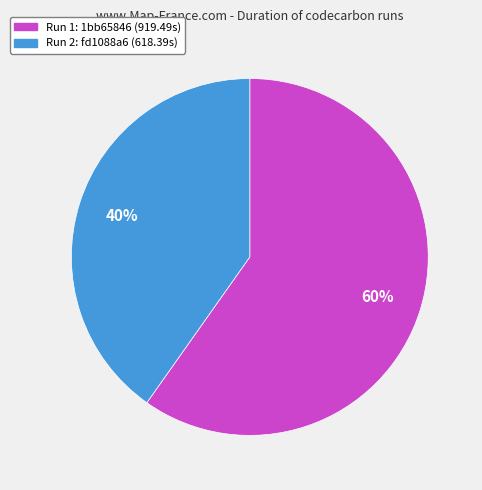

To the nearest percent, what is the difference between the largest and smallest slice percentages?

20%